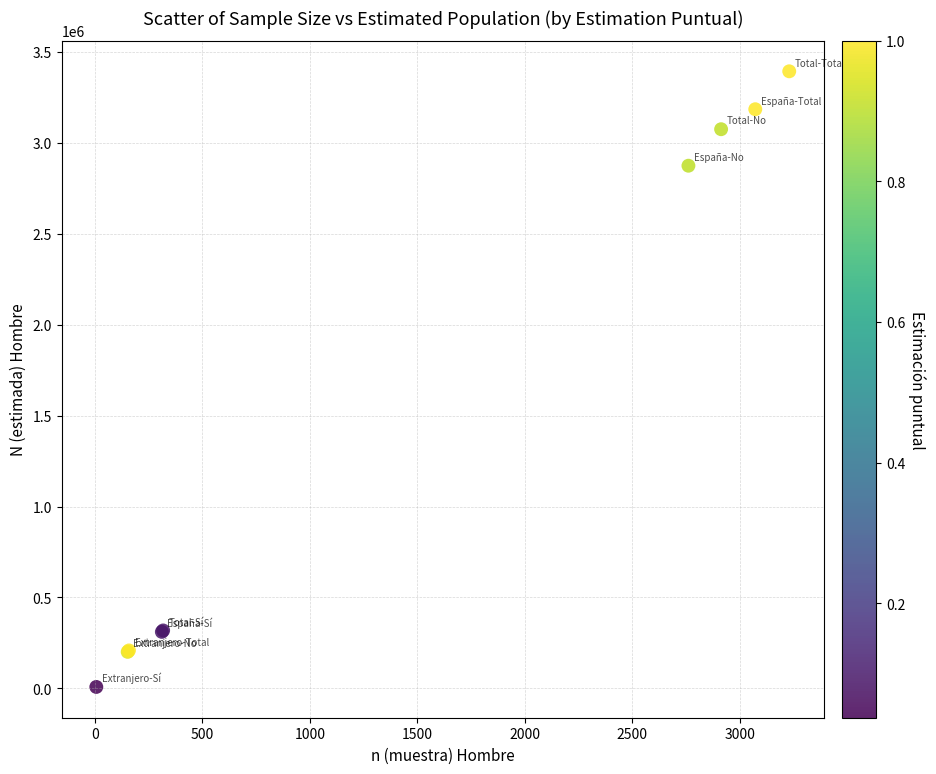

What Y value in the scatter plot is closest to 1701100?

2875002